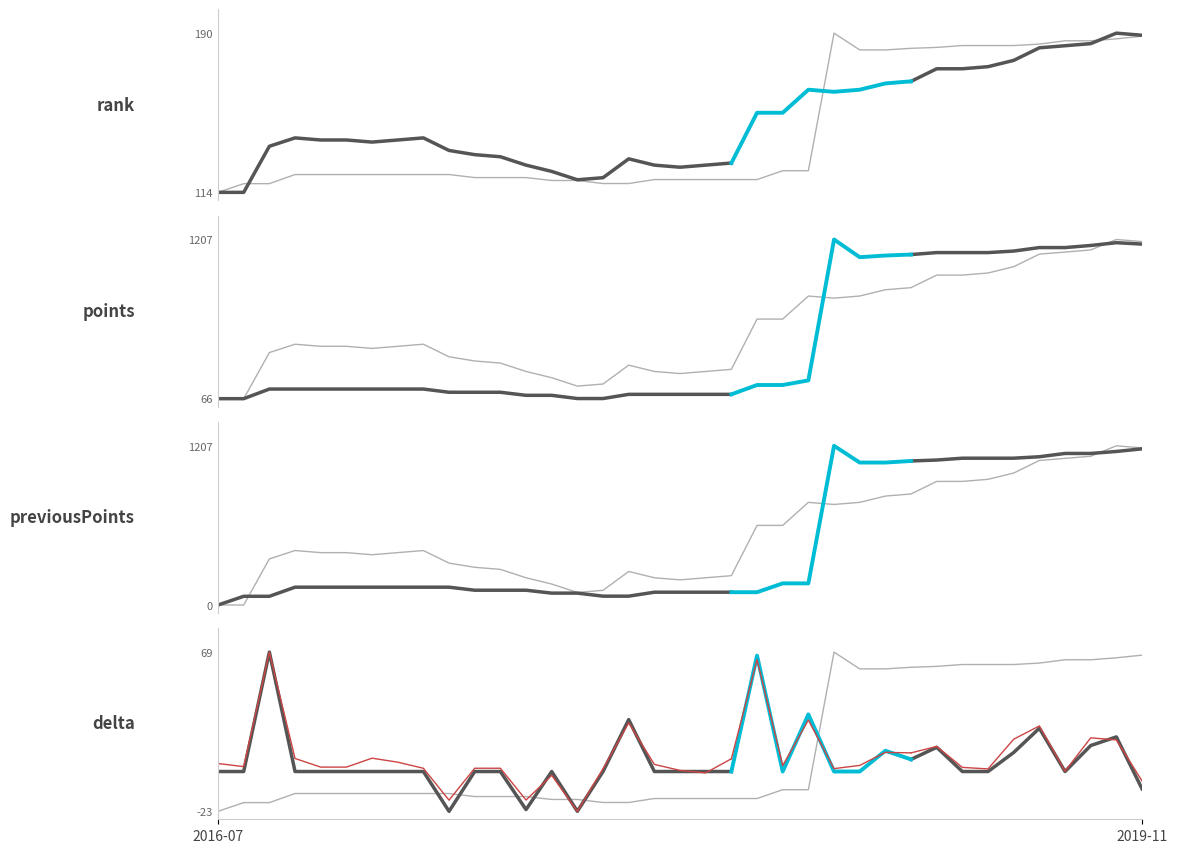

Which category has the highest value across all series?

2019-10-24